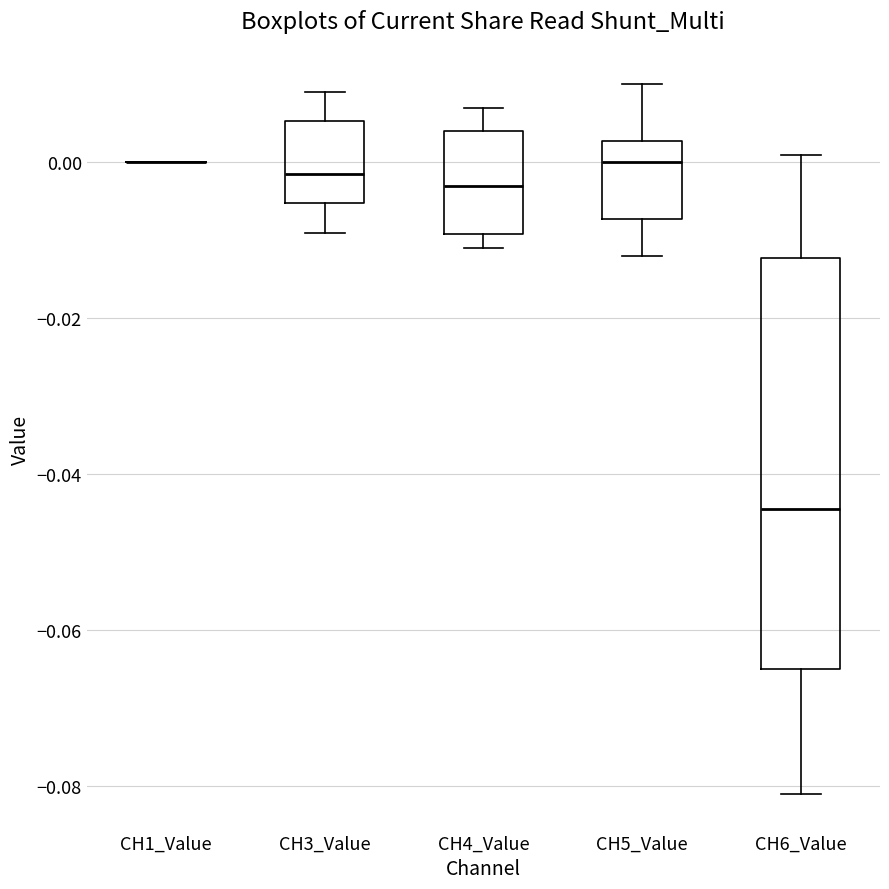

Reading left to right, read every box against the y-axis: the position of its median line, the range the box covers, and the ends of its whiskers. The values are not printed on the chart, so give them approximately, as read against the axis.

CH1_Value: box collapsed to a line at 0.000, whiskers 0.000 to 0.000
CH3_Value: median -0.002, box -0.006 to 0.006, whiskers -0.008 to 0.010
CH4_Value: median -0.002, box -0.010 to 0.004, whiskers -0.010 (just below the box's lower edge) to 0.008
CH5_Value: median 0.000, box -0.008 to 0.002, whiskers -0.012 to 0.010
CH6_Value: median -0.044, box -0.064 to -0.012, whiskers -0.080 to 0.002